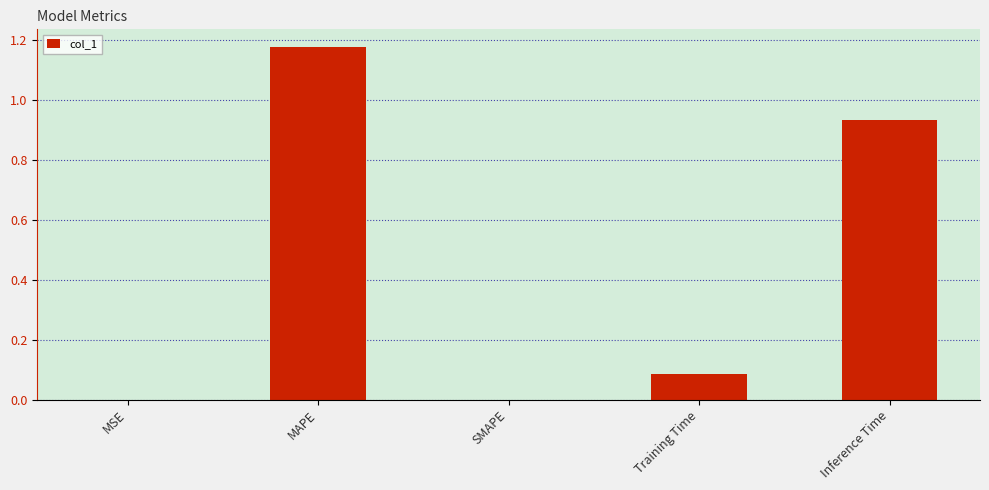

The value at Training Time is 0.0. True or false?

False